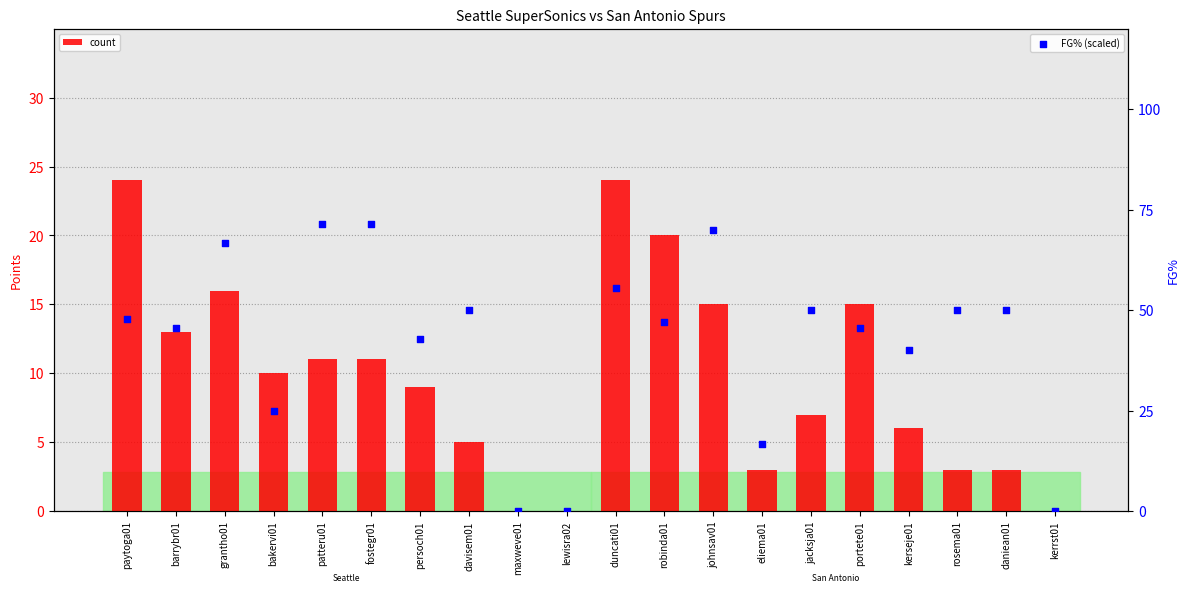

Which series reaches the maximum Y coordinate?

FG% (scaled)